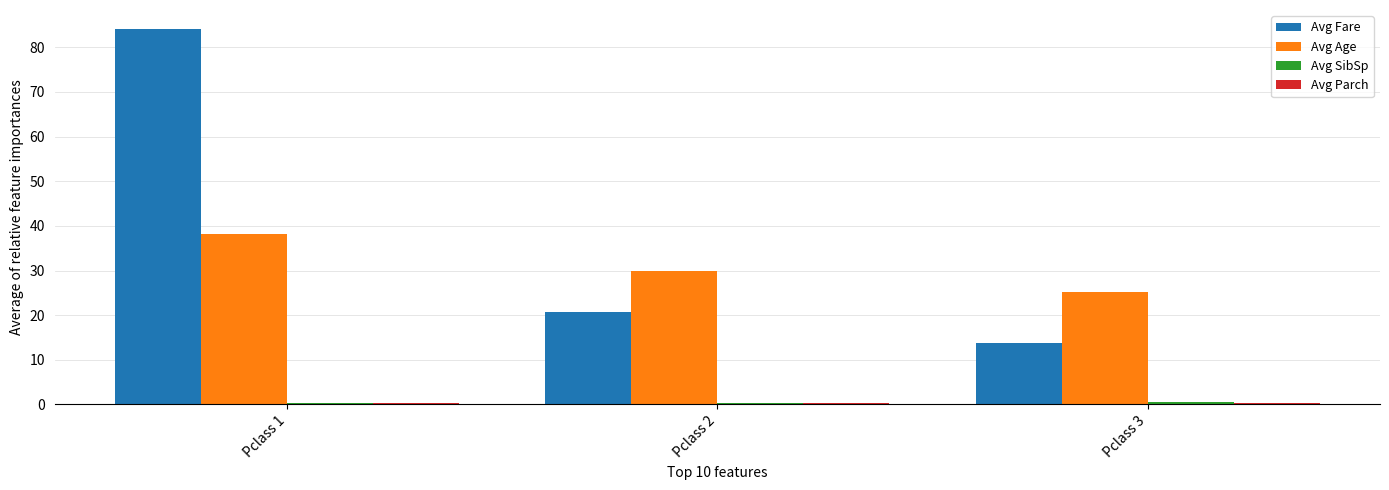

What is the average value of the Avg Fare series?

39.5